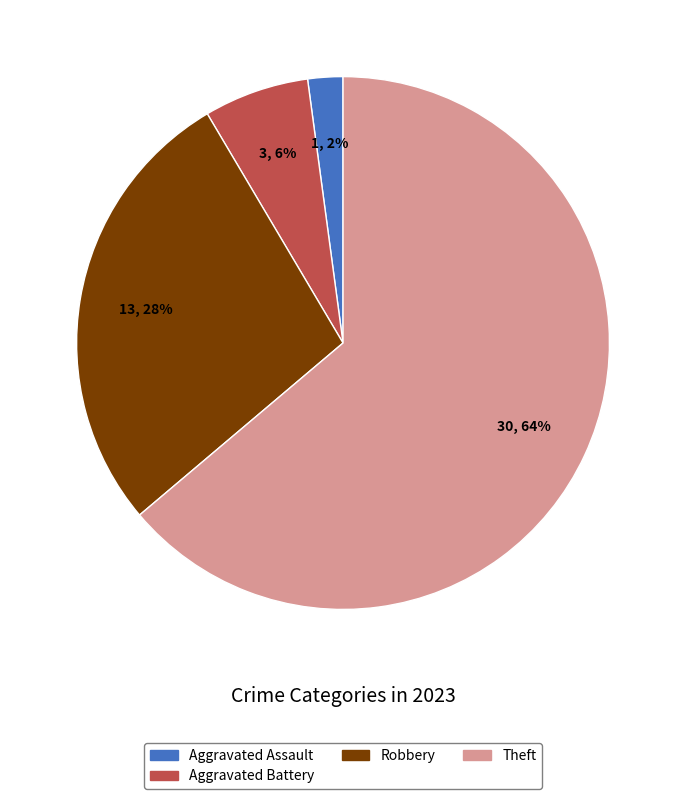

To the nearest percent, what is the difference between the largest and smallest slice percentages?

62%